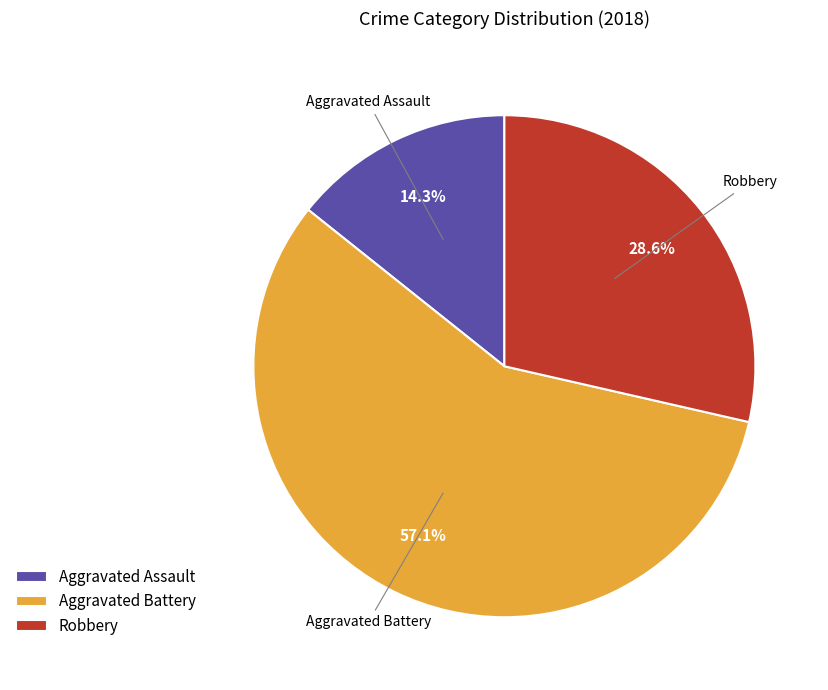

Count the number of slices in the pie.

3